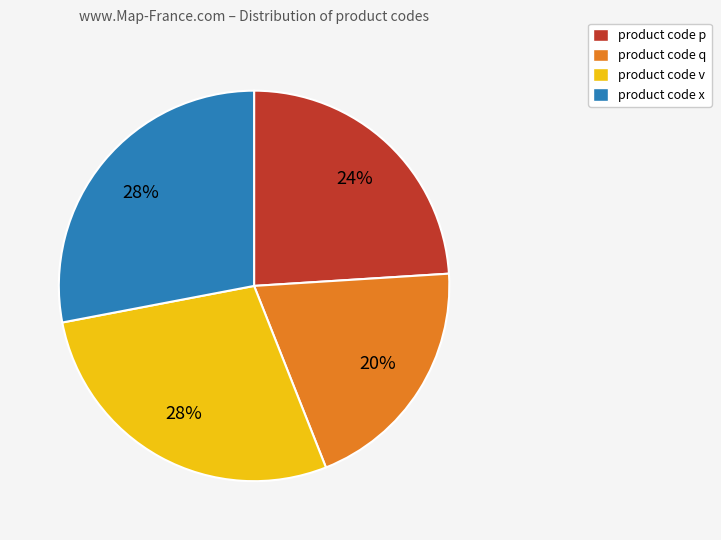

Count the number of slices in the pie.

4